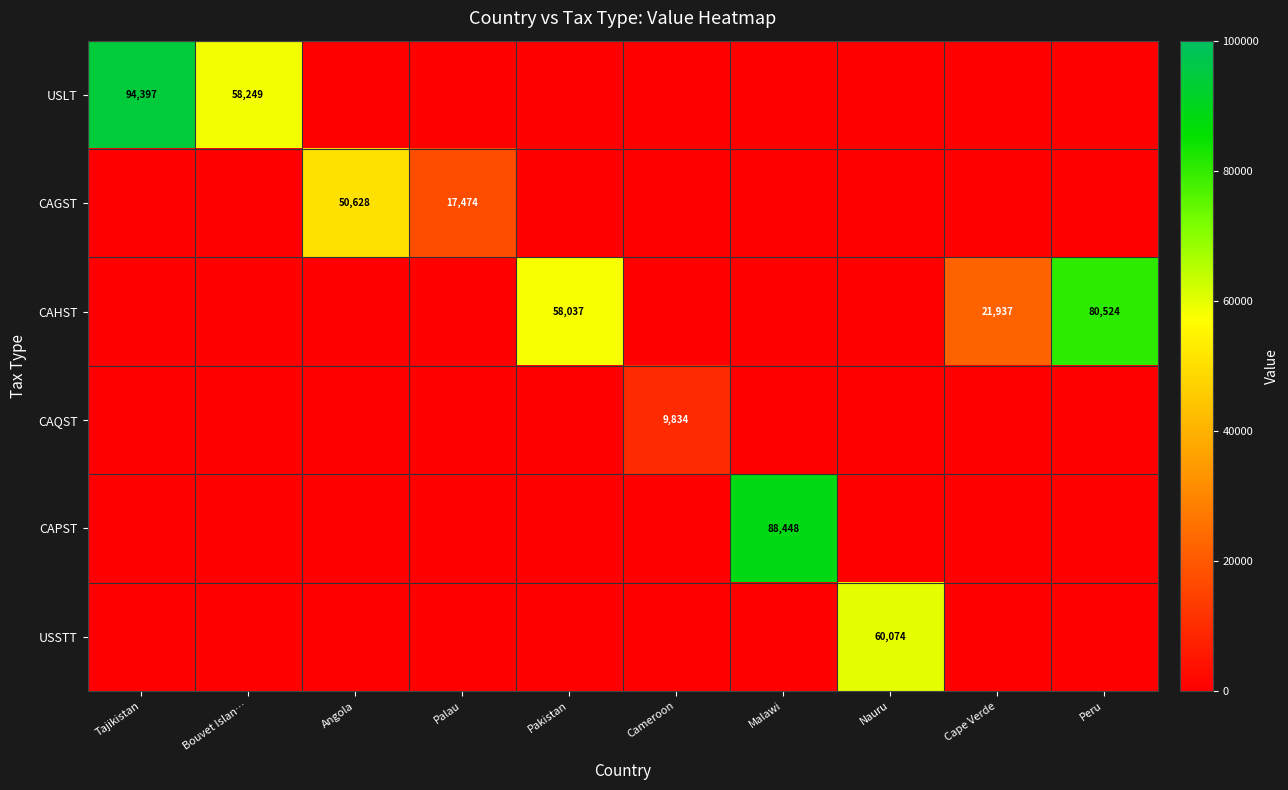

The USLT series shows 58249 at Bouvet Islan…. True or false?

True